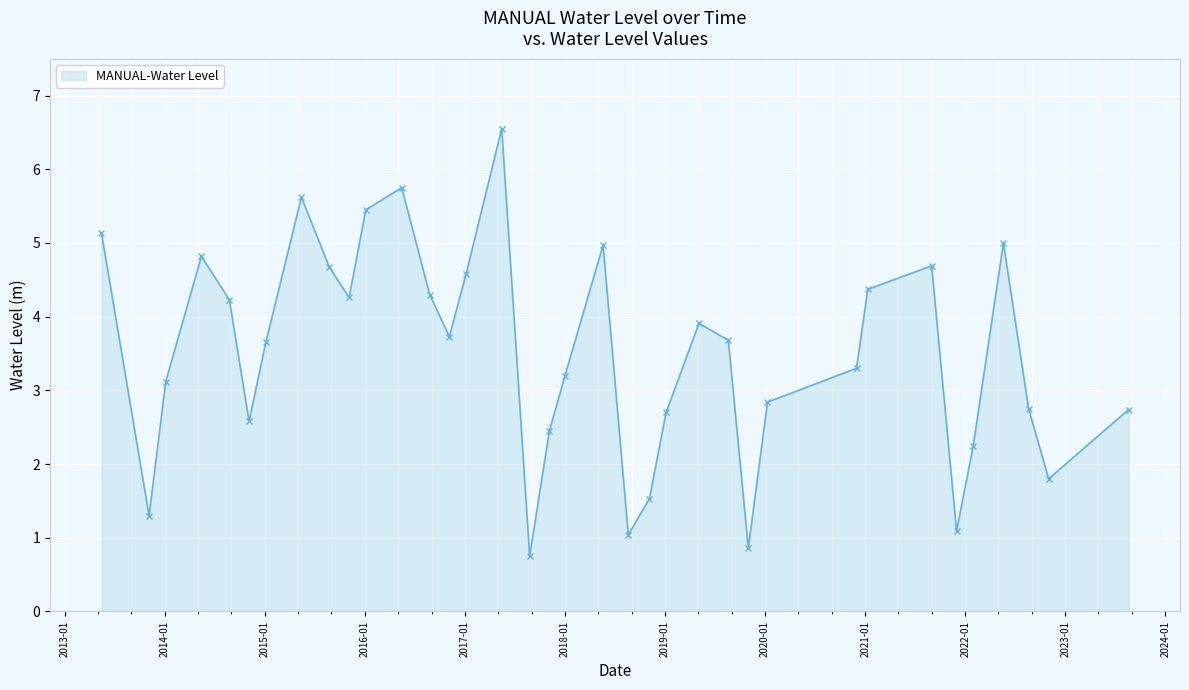

How many points are lower than both their immediate neighbors (excluding endpoints)?

9